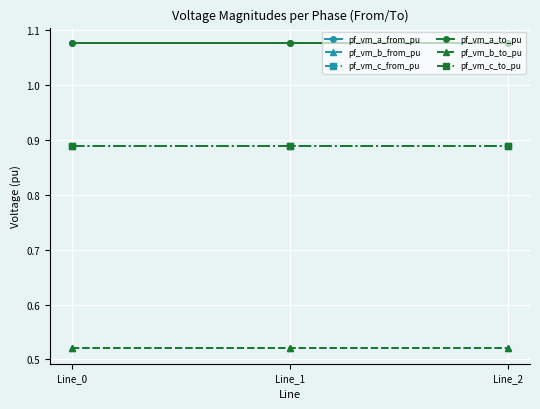

What is the value of the pf_vm_b_to_pu point at the 3rd from the left?

0.5